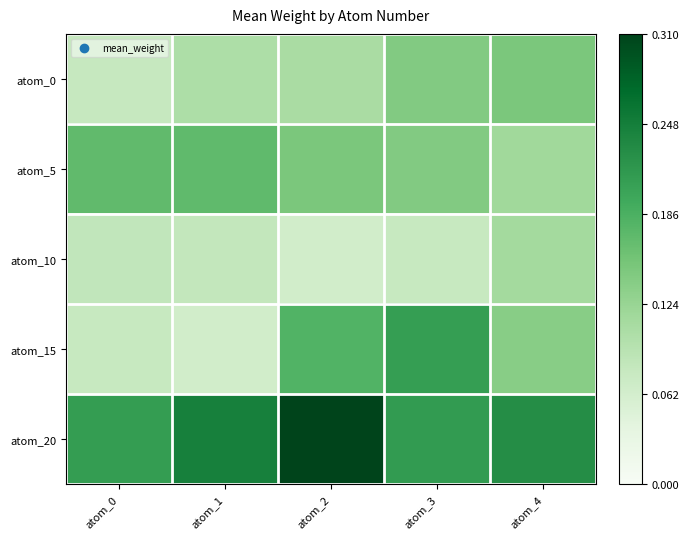

What is the difference between the highest and lowest values at atom_0?

0.1